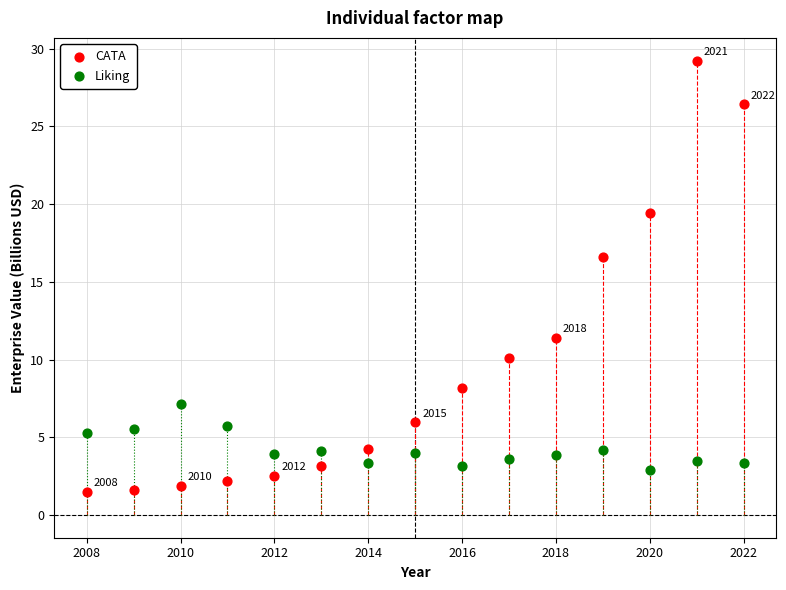

Which series reaches the maximum Y coordinate?

CATA